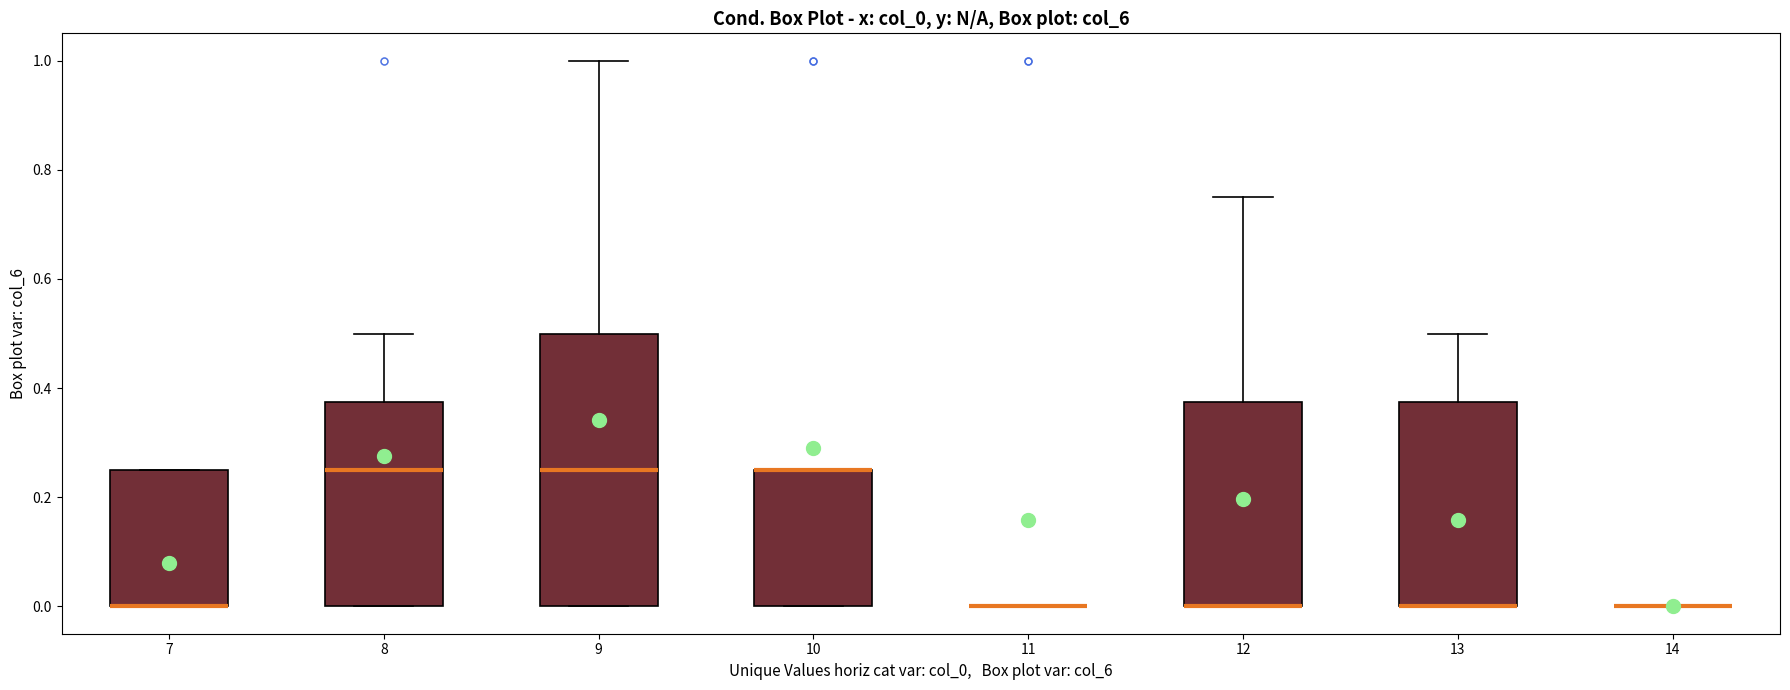

Reading left to right, read every box against the y-axis: the position of its median line, the range the box covers, and the ends of its whiskers. The values are not printed on the chart, so give them approximately, as read against the axis.

7: median 0.00 (drawn on the box's lower edge), box 0.00 to 0.26, whiskers 0.00 to 0.26
8: median 0.26, box 0.00 to 0.38, whiskers 0.00 to 0.50
9: median 0.26, box 0.00 to 0.50, whiskers 0.00 to 1.00
10: median 0.26 (drawn on the box's upper edge), box 0.00 to 0.26, whiskers 0.00 to 0.26
11: box collapsed to a line at 0.00, whiskers 0.00 to 0.00
12: median 0.00 (drawn on the box's lower edge), box 0.00 to 0.38, whiskers 0.00 to 0.76
13: median 0.00 (drawn on the box's lower edge), box 0.00 to 0.38, whiskers 0.00 to 0.50
14: box collapsed to a line at 0.00, whiskers 0.00 to 0.00